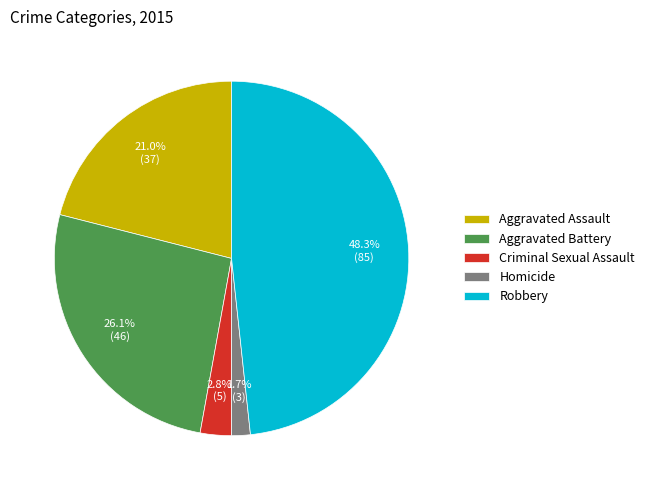

To the nearest percent, what is the difference between the Aggravated Battery and Criminal Sexual Assault slice percentages?

23%